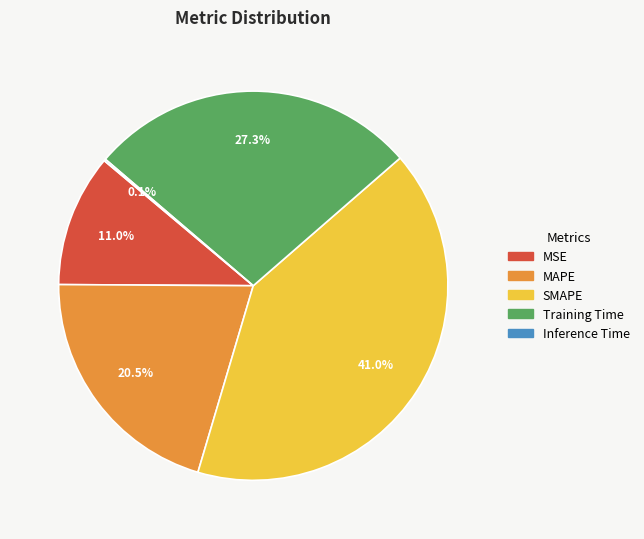

Between MSE and MAPE, which is larger?

MAPE